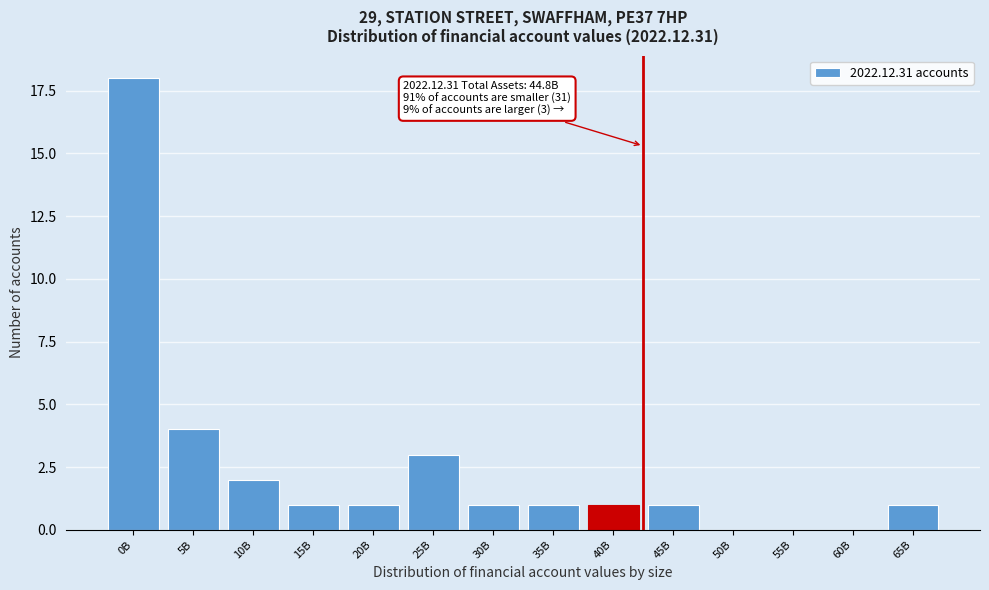

Reading left to right, extract all data points from this chart.

0B=18	5B=4	10B=2	15B=1	20B=1	25B=3	30B=1	35B=1	40B=1	45B=1	50B=0	55B=0	60B=0	65B=1